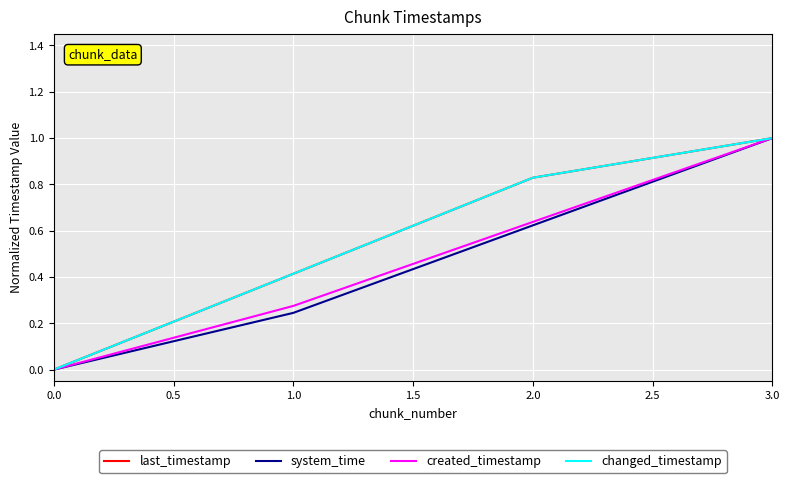

Is it true that system_time equals 0.0 at 0.0?

True